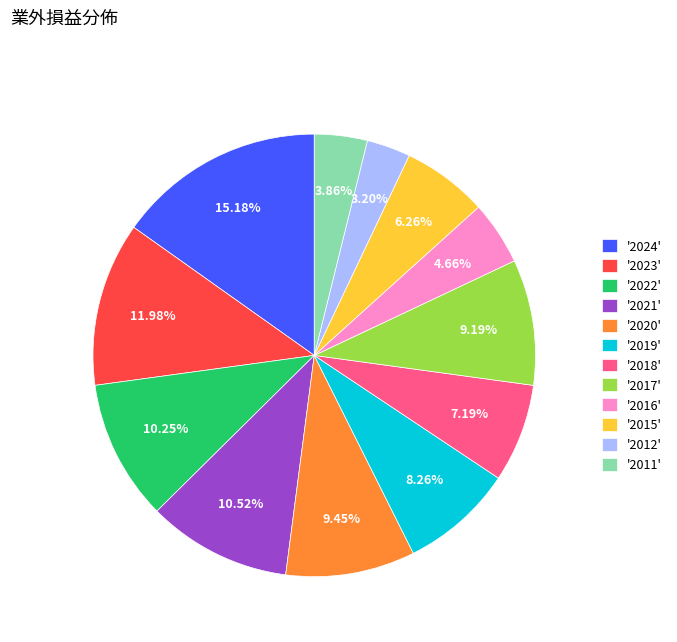

Which has a higher value, '2019' or '2022'?

'2022'